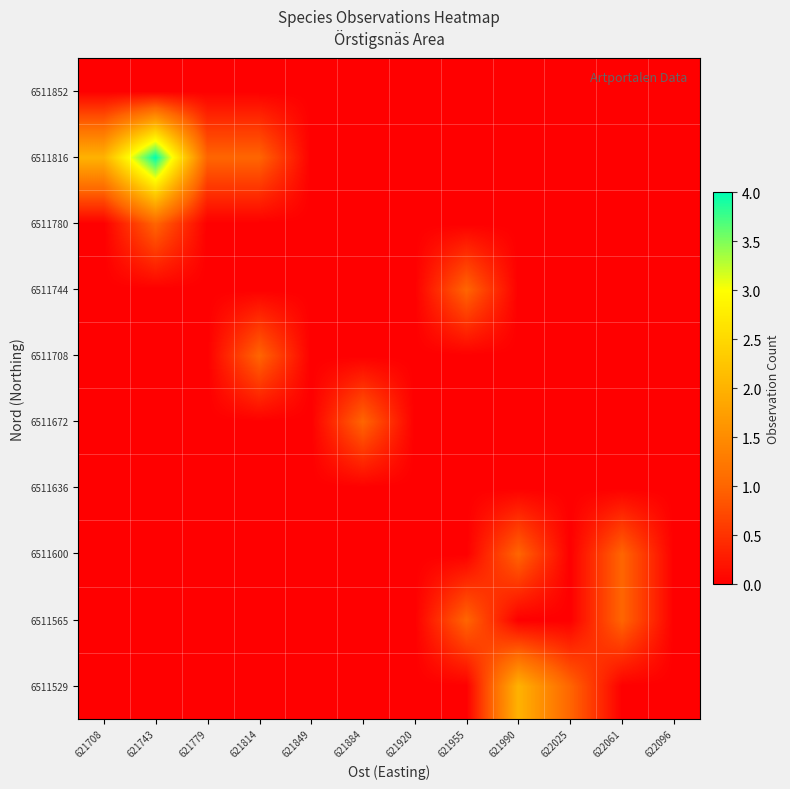

Which label corresponds to the largest value in the chart?

621743